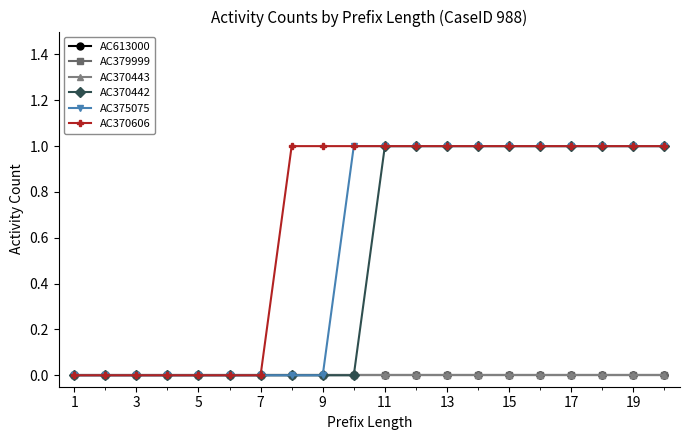

Reading left to right, list all the values displayed in this chart.

AC613000: 0	0	0	0	0	0	0	0	0	0	0	0	0	0	0	0	0	0	0	0
AC379999: 0	0	0	0	0	0	0	0	0	0	0	0	0	0	0	0	0	0	0	0
AC370443: 0	0	0	0	0	0	0	0	0	0	0	0	0	0	0	0	0	0	0	0
AC370442: 0	0	0	0	0	0	0	0	0	0	1	1	1	1	1	1	1	1	1	1
AC375075: 0	0	0	0	0	0	0	0	0	1	1	1	1	1	1	1	1	1	1	1
AC370606: 0	0	0	0	0	0	0	1	1	1	1	1	1	1	1	1	1	1	1	1